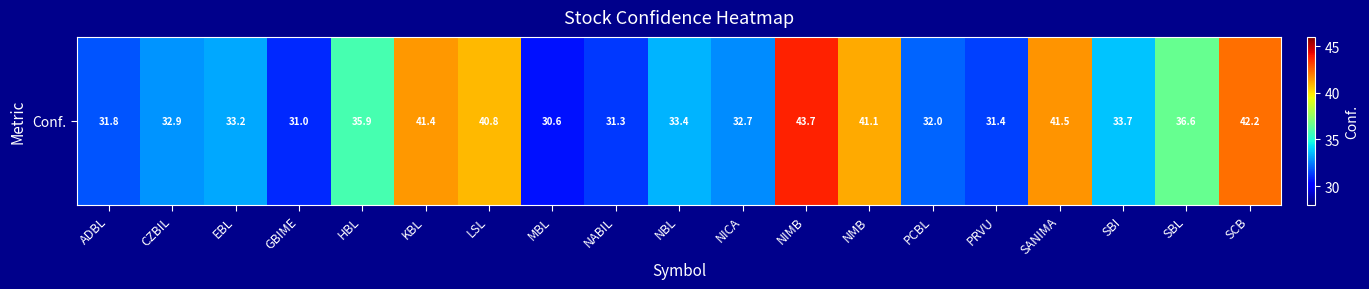

Is it true that the value at PCBL is 32.0?

True